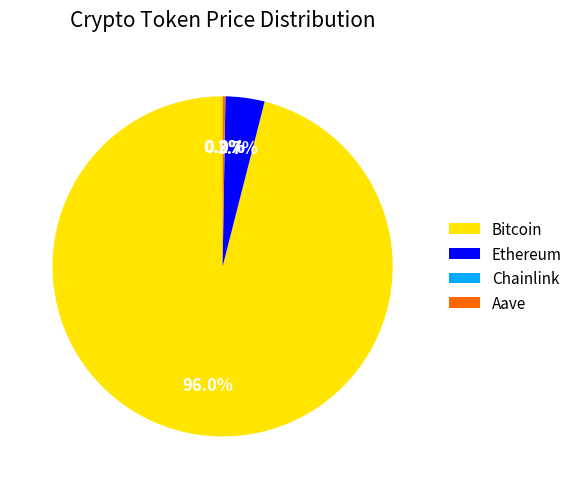

Combined, do Bitcoin and Ethereum account for over 50%?

Yes